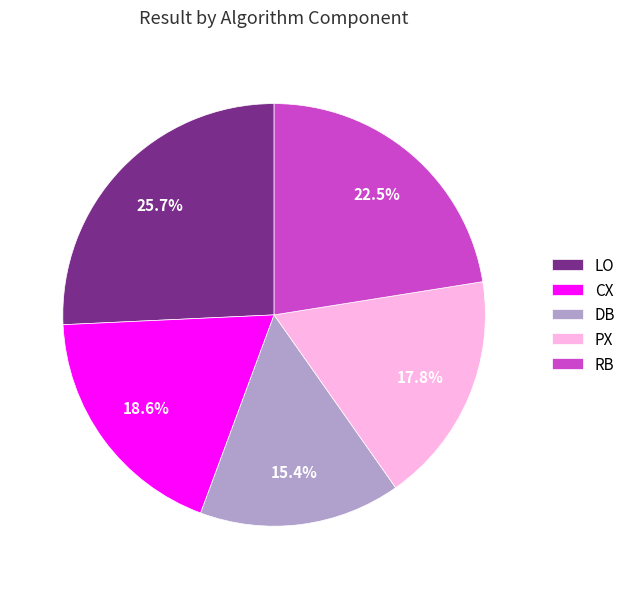

True or false: PX accounts for 18% of the total.

True